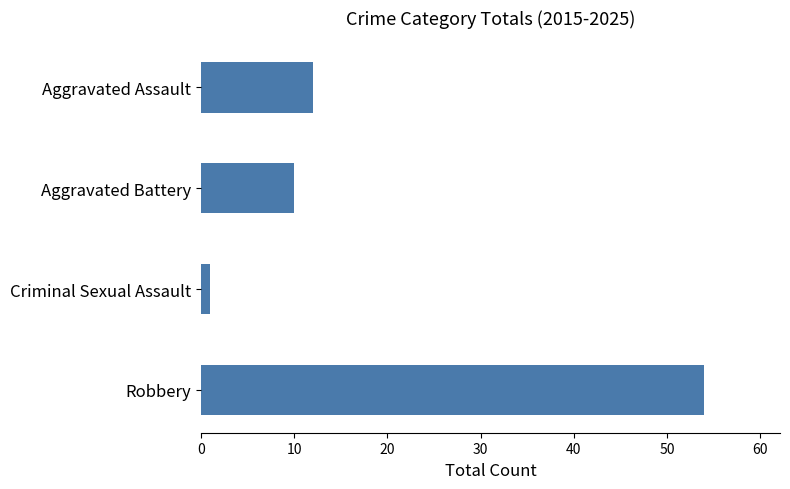

List the labels in order of value, smallest first.

Criminal Sexual Assault, Aggravated Battery, Aggravated Assault, Robbery